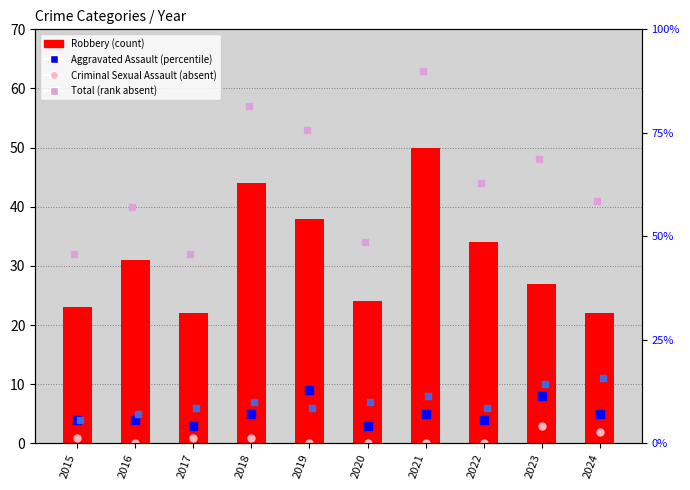

Is the value of Total at 2021 greater than the value of Robbery at 2019?

Yes